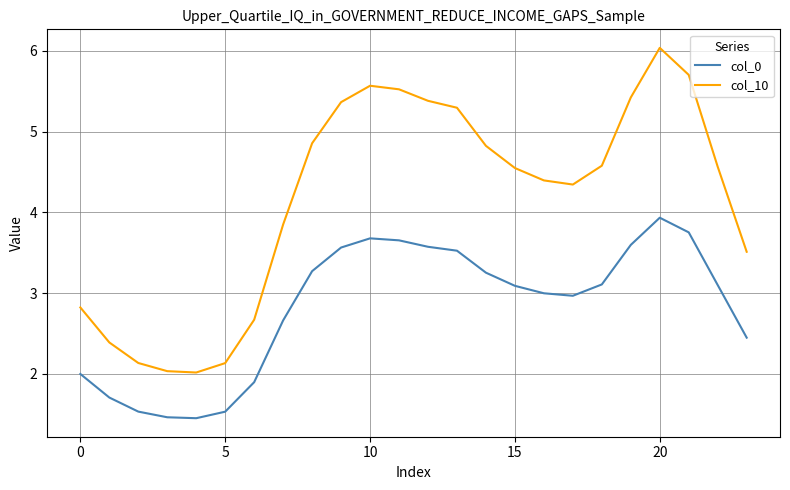

How many lines are shown in the chart?

2